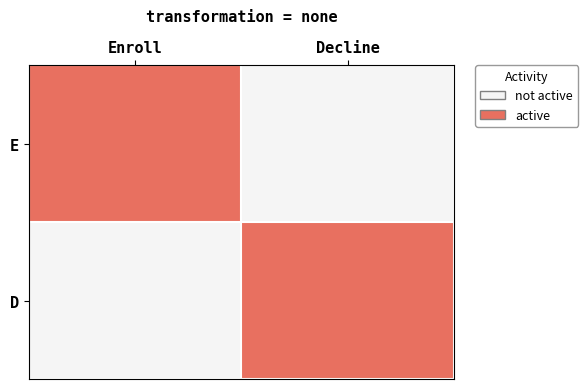

What is the greatest value displayed?

1